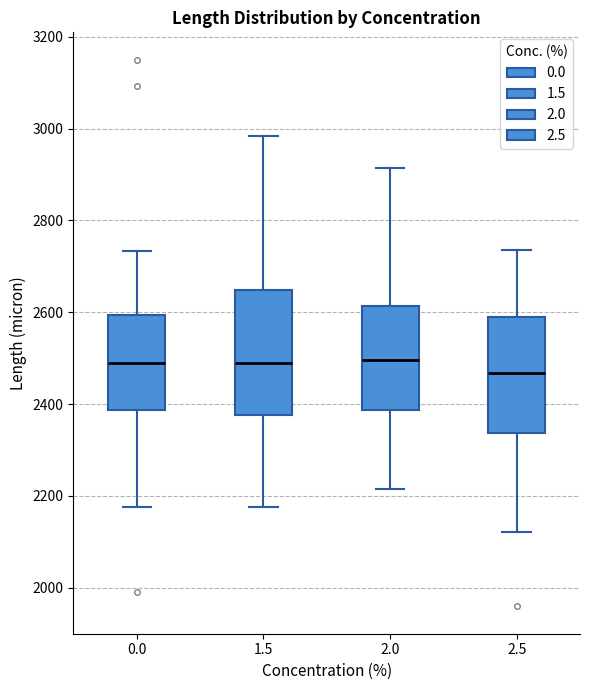

Where is the lower edge of the box at x = 0.0 on the y-axis? The values are not printed on the chart, so give them approximately, as read against the axis.

2380